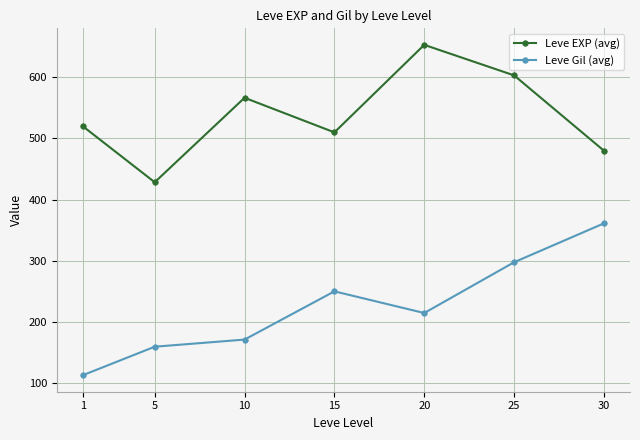

What is the average value of the Leve EXP (avg) series?

537.4